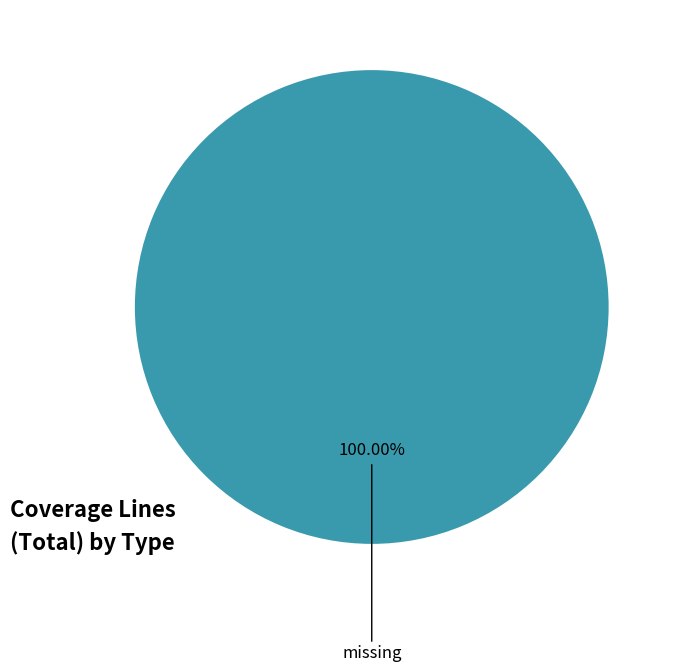

Is there a majority slice in this chart?

Yes